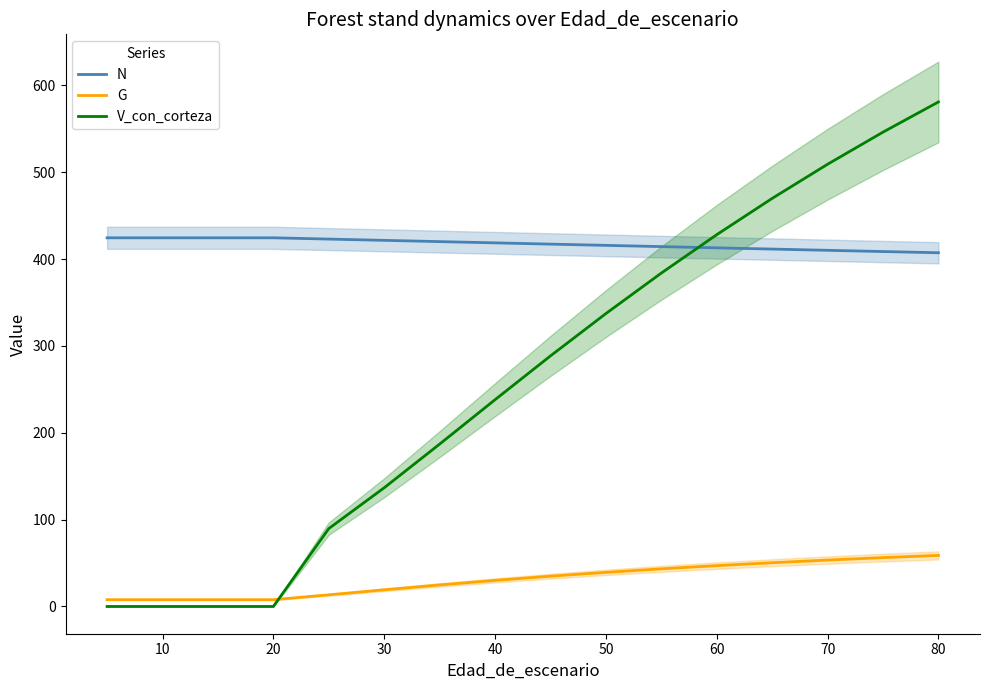

Which series ends up on top after the final intersection of G and V_con_corteza?

V_con_corteza